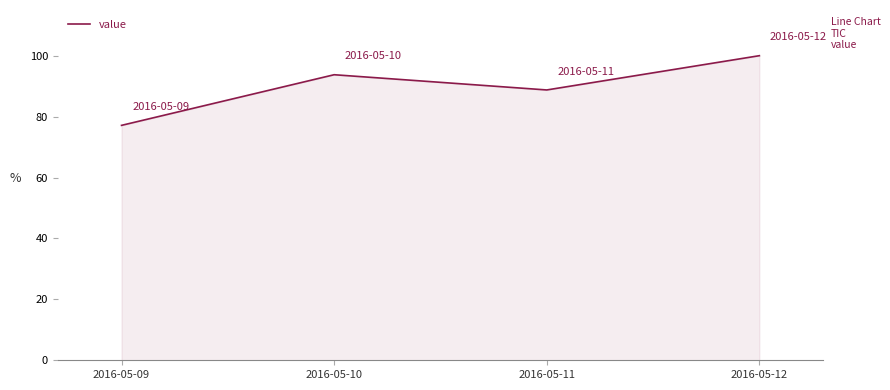

Is it true that the value at 2016-05-10 is 93.8?

True